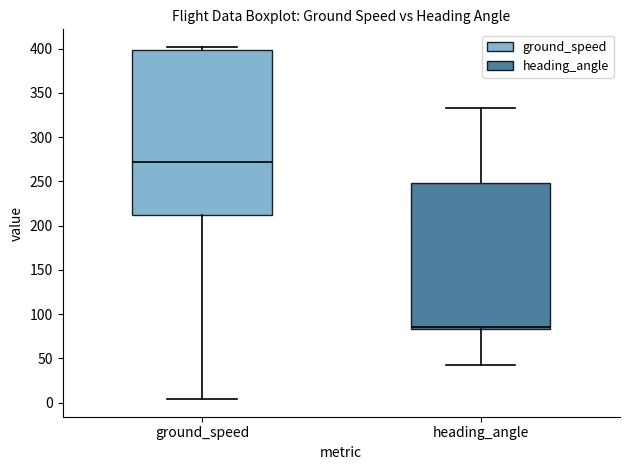

Reading left to right, read every box against the y-axis: the position of its median line, the range the box covers, and the ends of its whiskers. The values are not printed on the chart, so give them approximately, as read against the axis.

ground_speed: median 275, box 210 to 400, whiskers 5 to 400 (just above the box's upper edge)
heading_angle: median 85 (just above the box's lower edge), box 85 to 250, whiskers 45 to 335